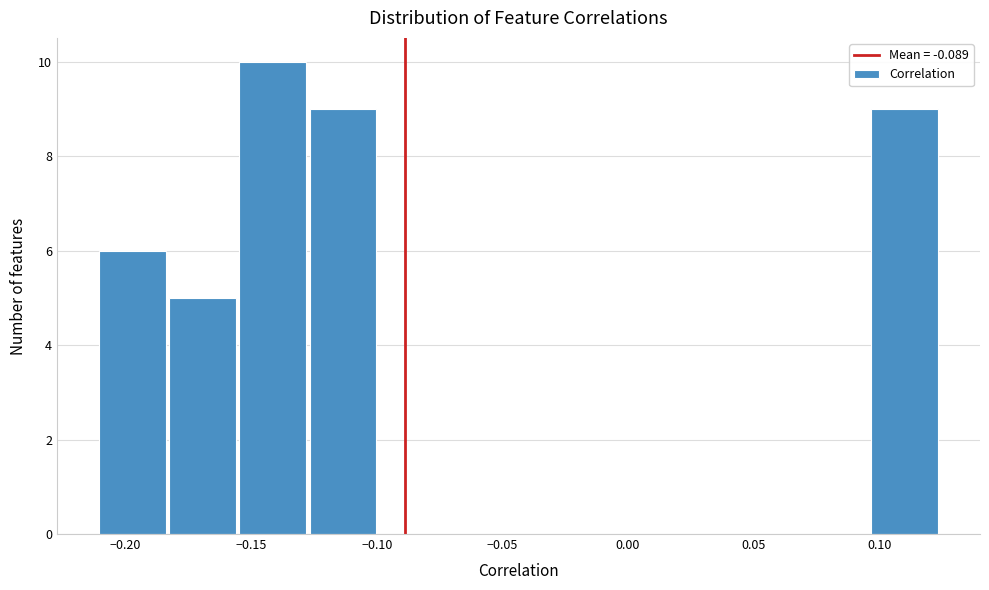

Reading left to right, list every bar in this chart as the range it spans on the x-axis followed by its height. Neither the bar edges nor the heights are printed on the chart, so give them approximately, as read against the axes.

-0.210 to -0.185: 6
-0.185 to -0.155: 5
-0.155 to -0.125: 10
-0.125 to -0.100: 9
-0.100 to -0.070: 0
-0.070 to -0.045: 0
-0.045 to -0.015: 0
-0.015 to 0.010: 0
0.010 to 0.040: 0
0.040 to 0.070: 0
0.070 to 0.095: 0
0.095 to 0.125: 9